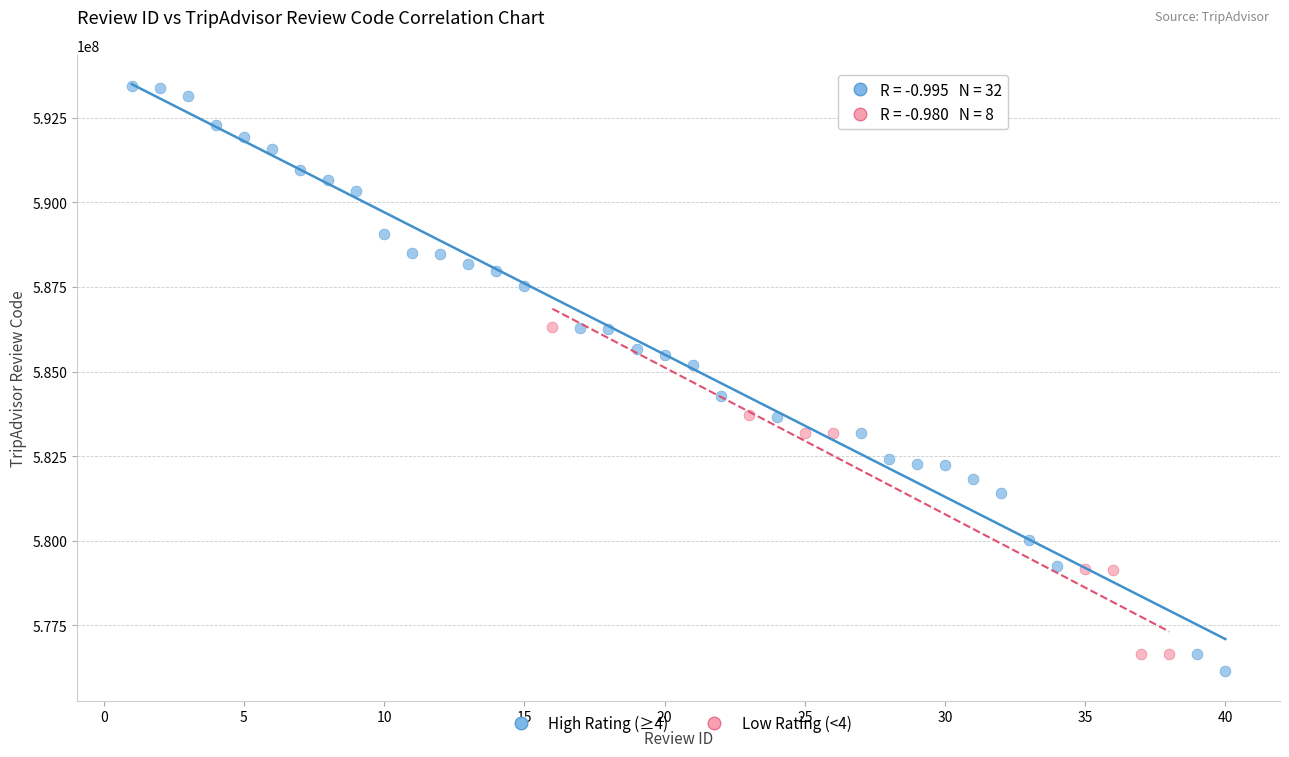

Which series has the largest Y range (max minus min)?

High Rating (≥4)